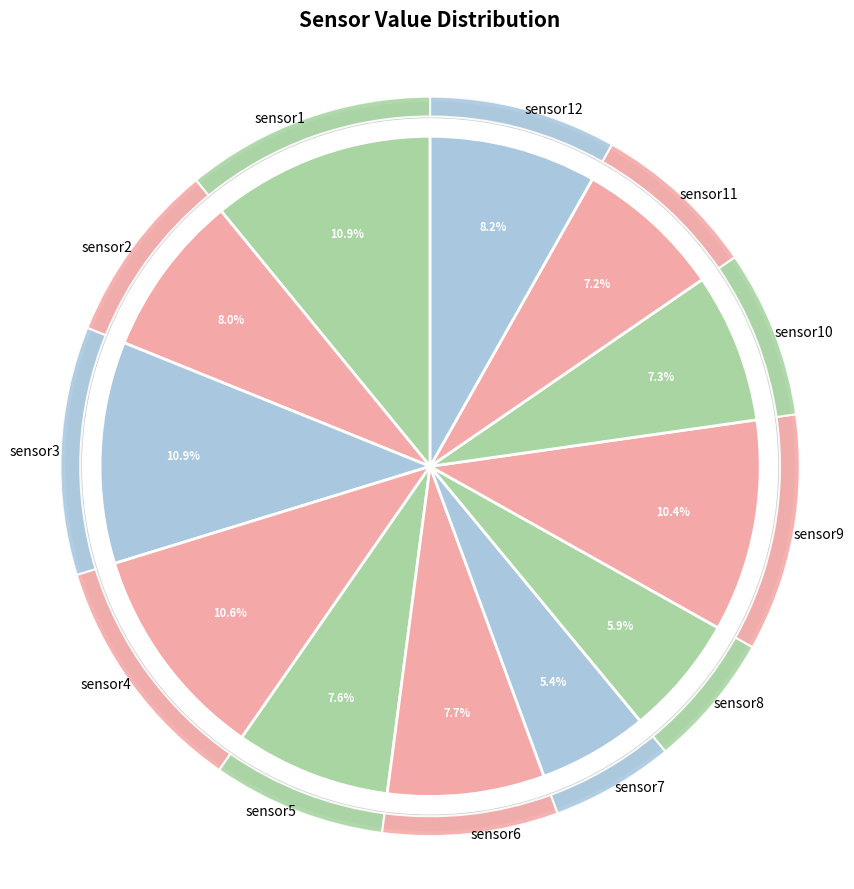

The sensor4 slice represents 11% of the pie. True or false?

True